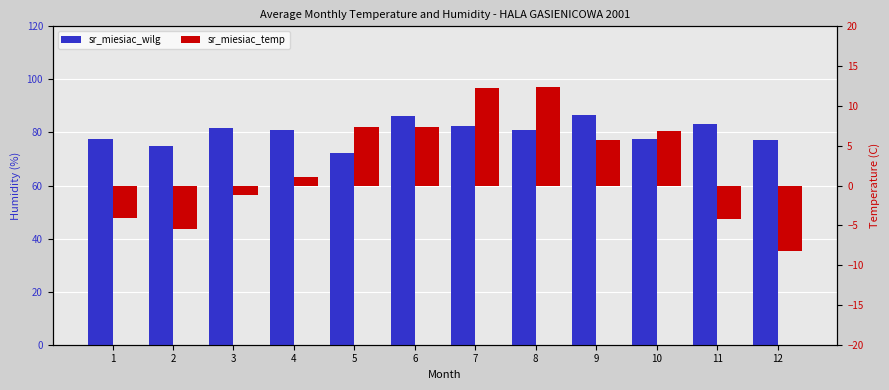

Reading left to right, transcribe all the data shown in this chart.

sr_miesiac_wilg: 1=77.6	2=75.0	3=81.7	4=80.8	5=72.4	6=86.1	7=82.3	8=80.8	9=86.6	10=77.4	11=83.2	12=77.1
sr_miesiac_temp: 1=-4.1	2=-5.4	3=-1.2	4=1.1	5=7.3	6=7.3	7=12.2	8=12.4	9=5.7	10=6.8	11=-4.2	12=-8.2